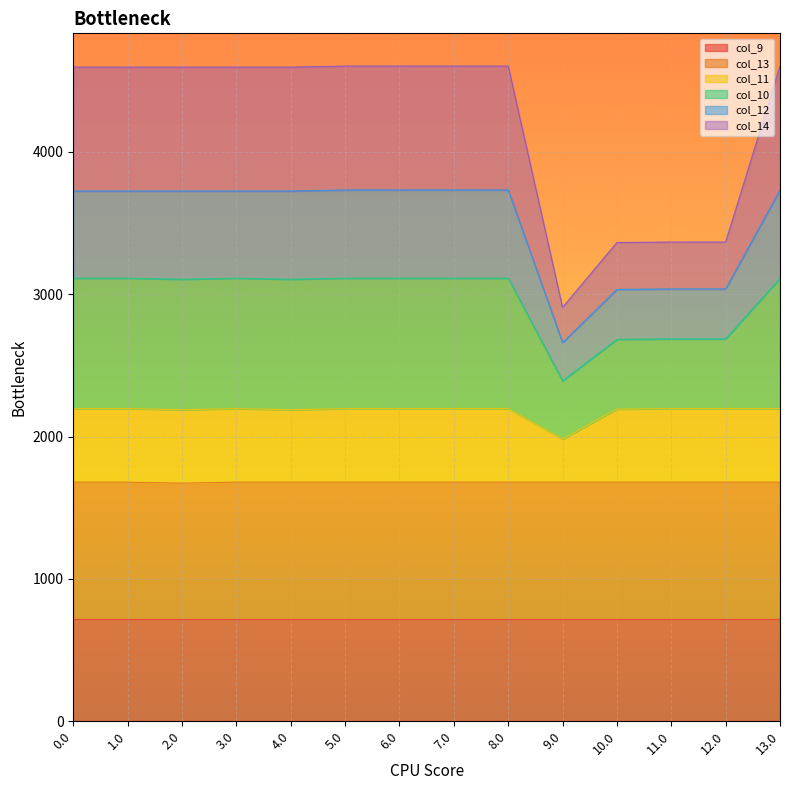

What is the lowest value of the col_9 series?

716.9